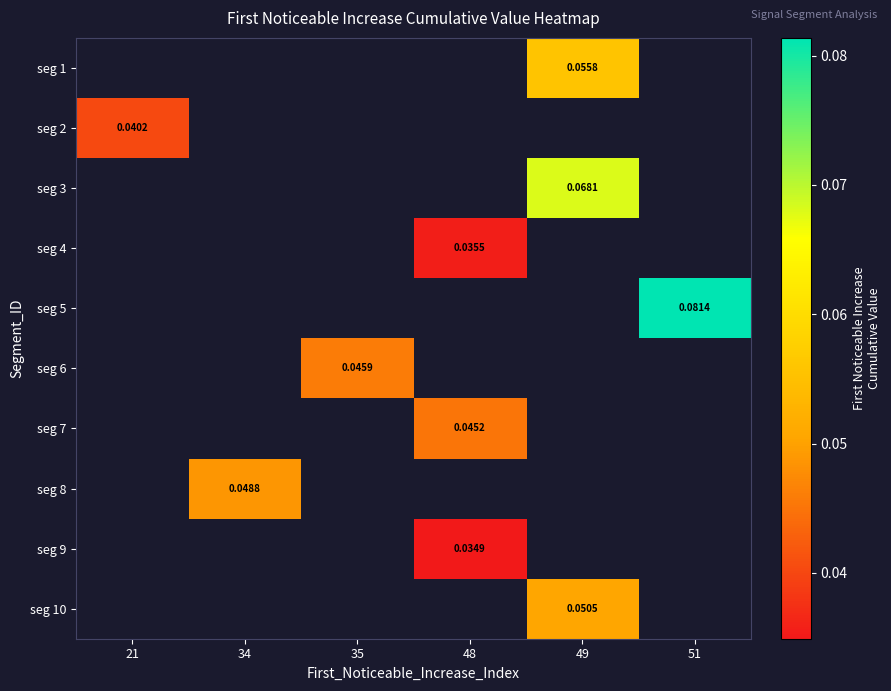

How many data points does each series have?

6